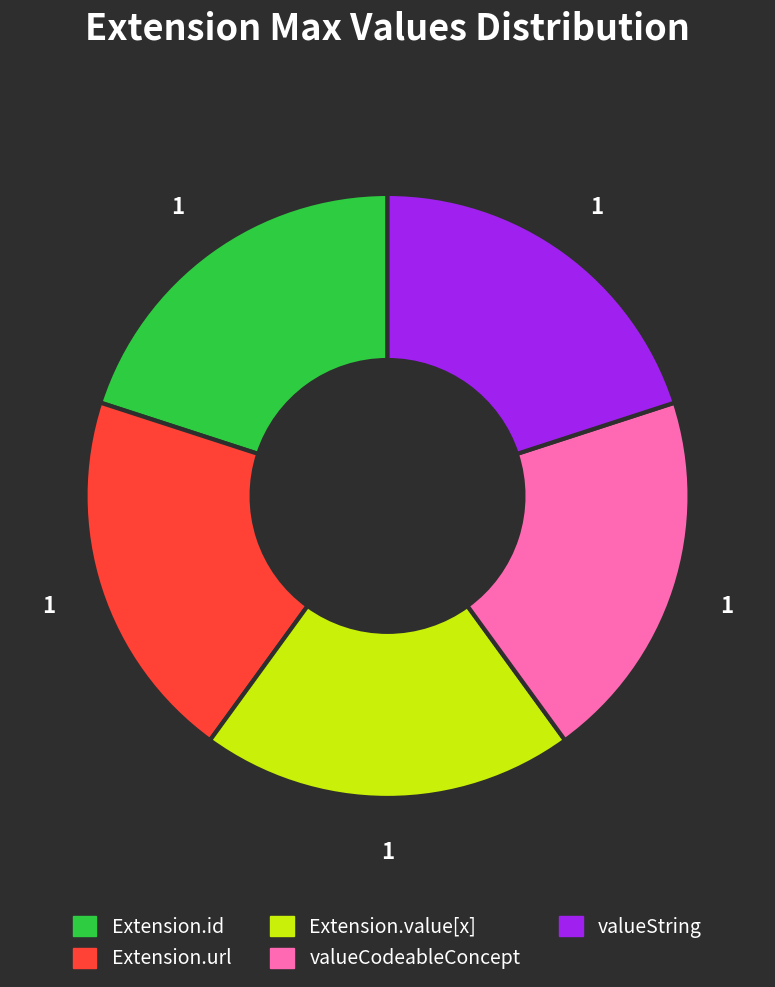

Does any single category account for the majority?

No